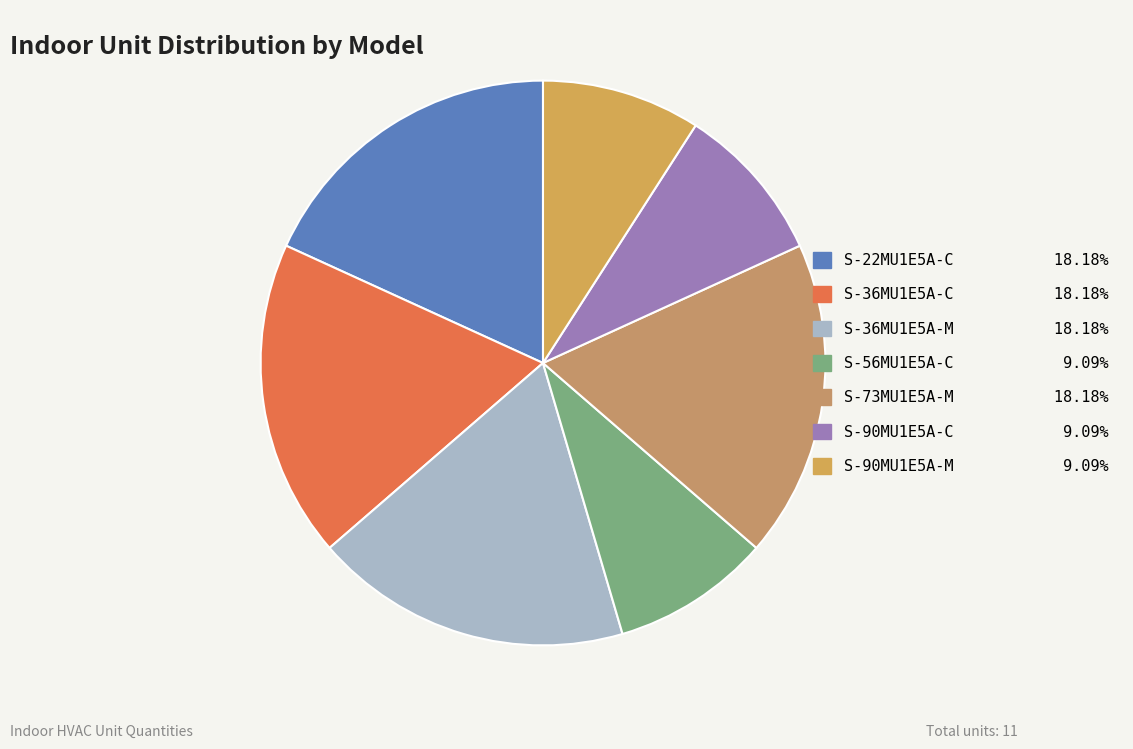

How many slices are in this pie chart?

7